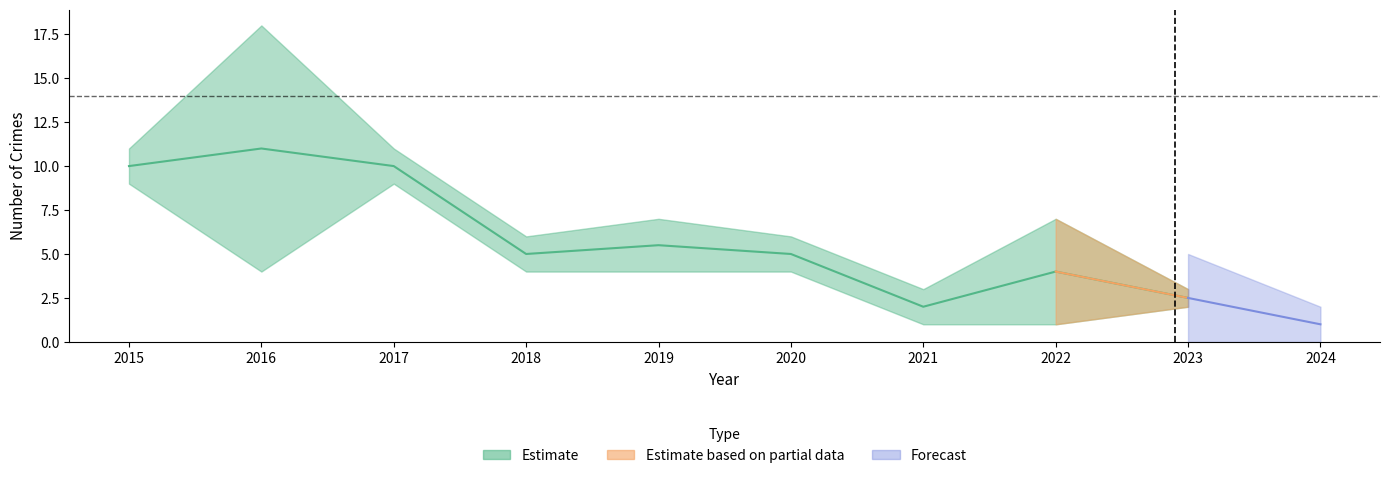

How many data points does each series have?

10